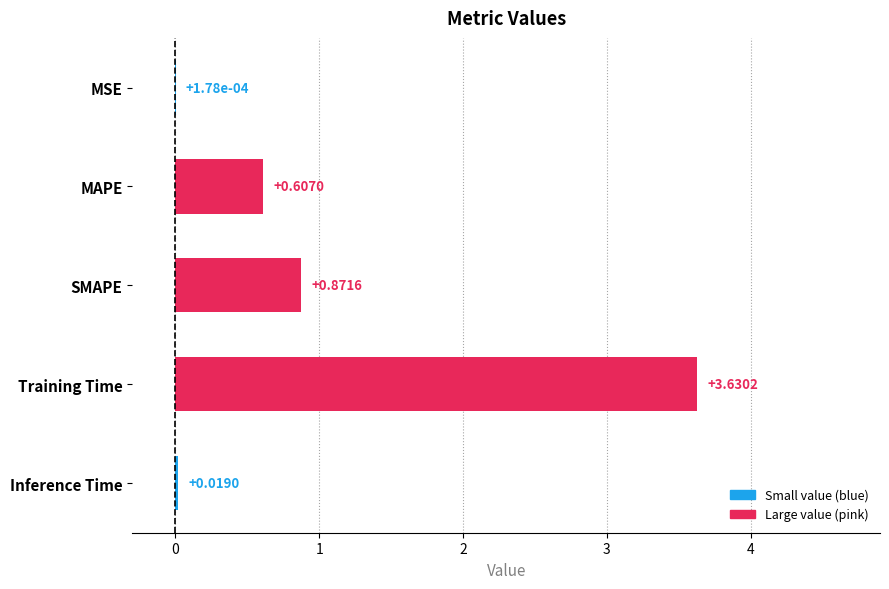

Which label corresponds to the largest value in the chart?

Training Time